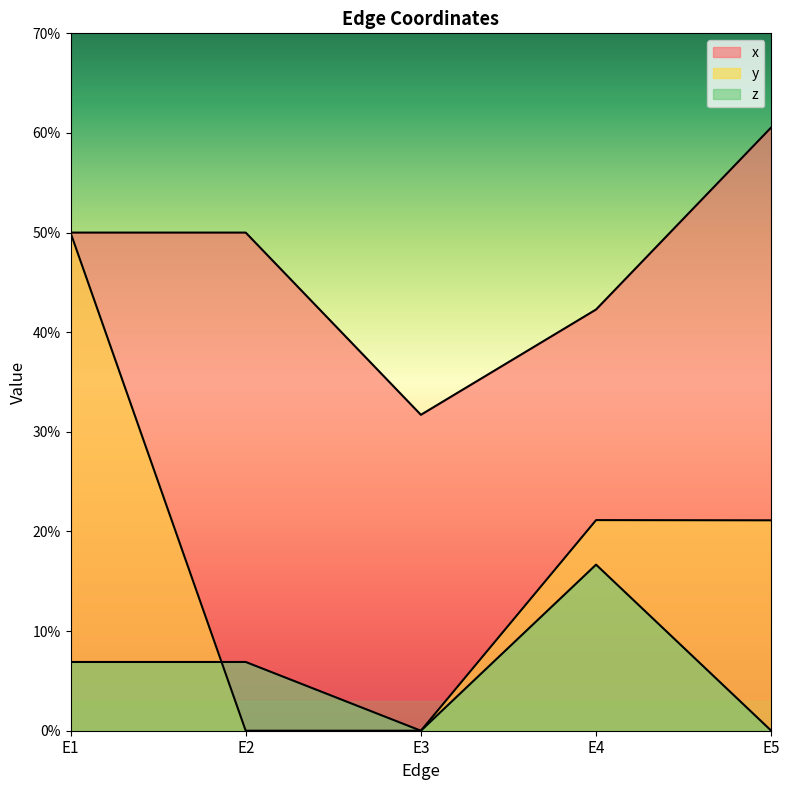

True or false: x has a value of 0.5 at E3.

False